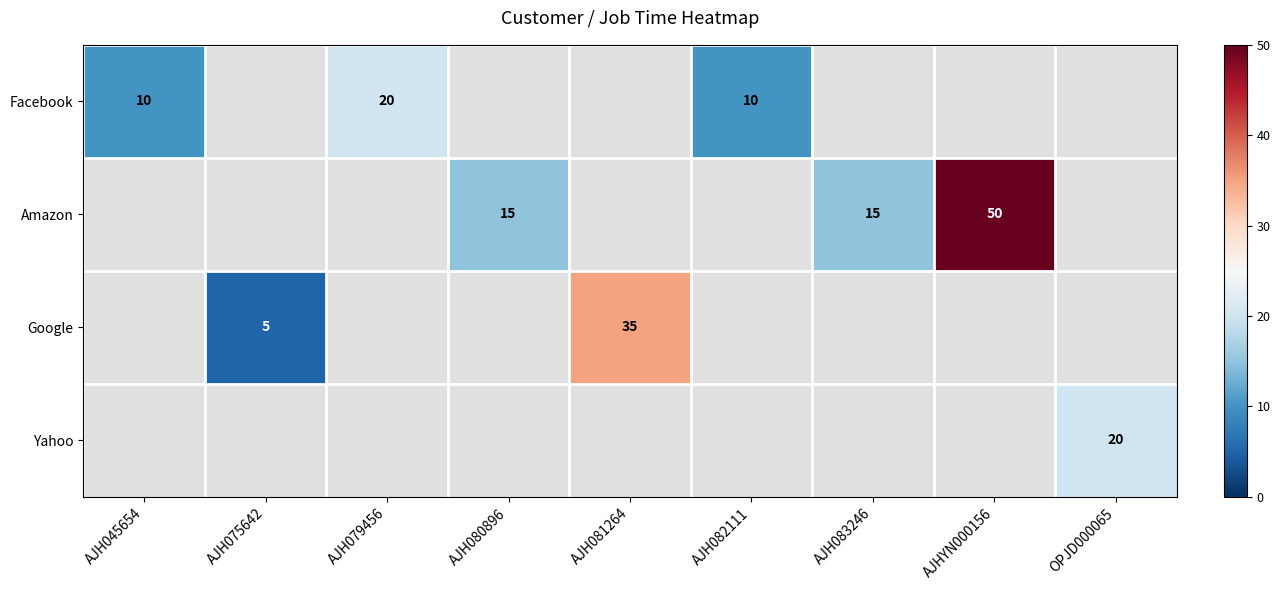

Is it true that Facebook equals 13 at AJH079456?

False